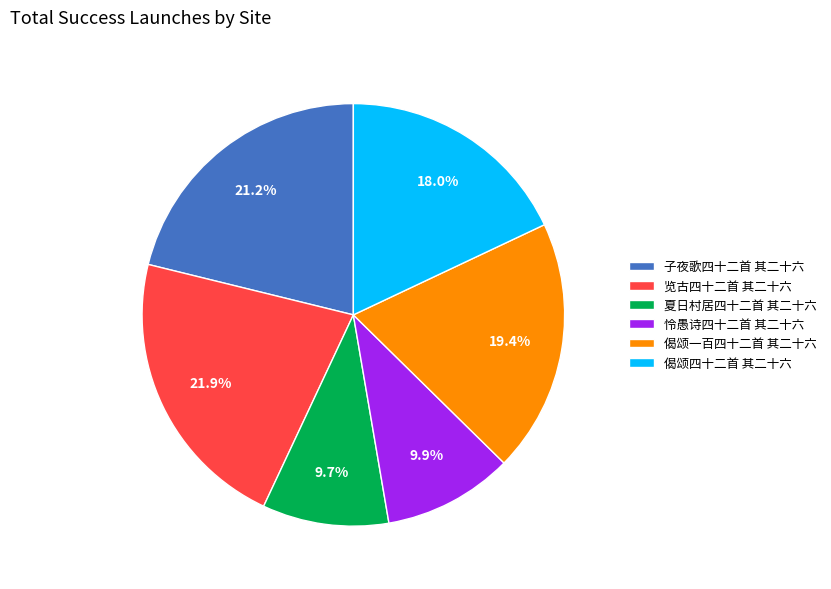

Do 偈颂四十二首 其二十六 and 览古四十二首 其二十六 together represent more than half of the pie?

No